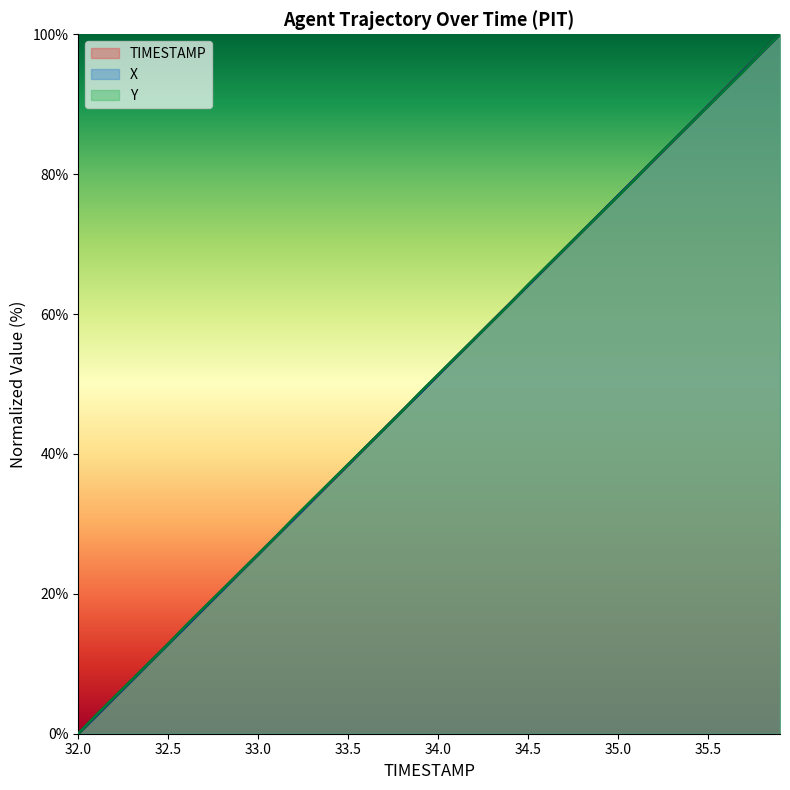

Does the chart display data point markers on the line(s)?

No